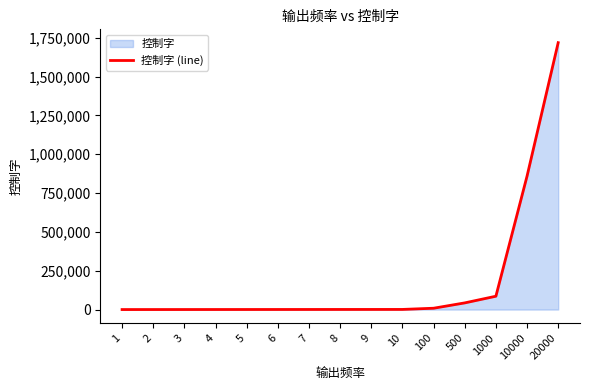

What is the value of the 4th point from the left?

343.6